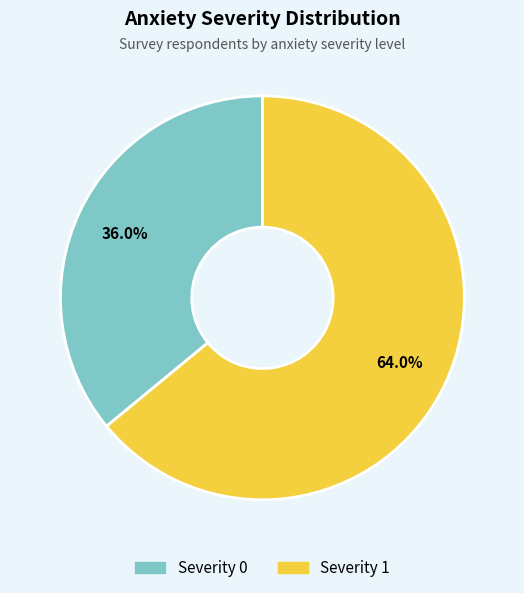

Is there any slice that represents more than half of the pie?

Yes